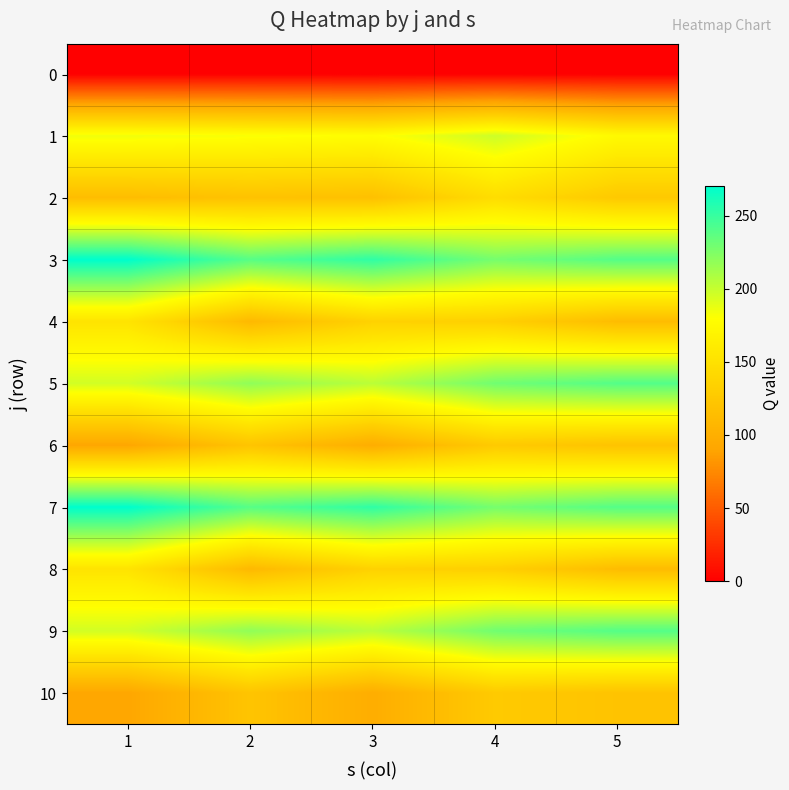

Which series has the largest range (max minus min)?

5